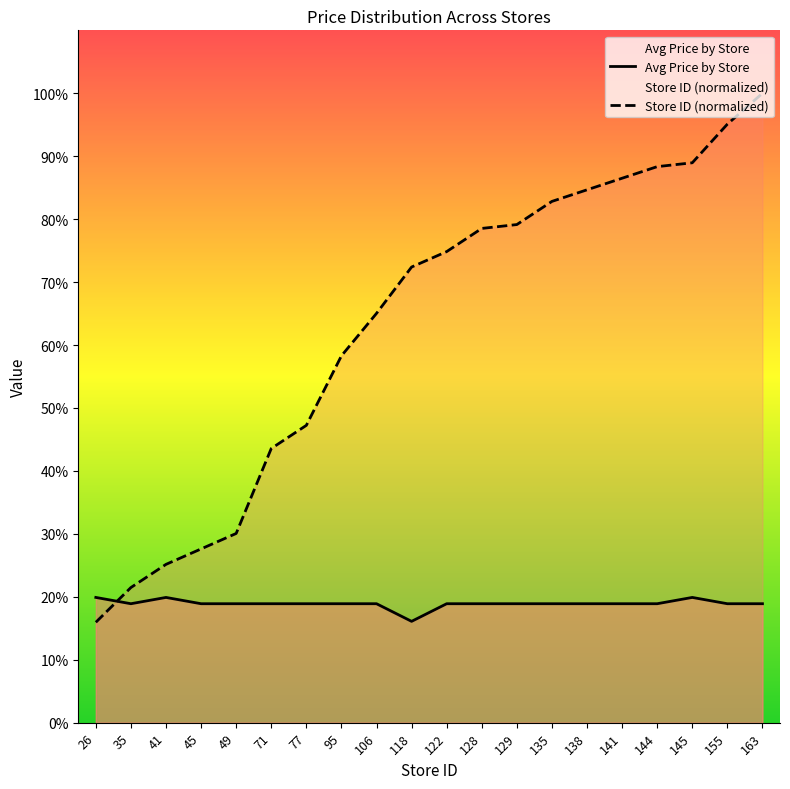

Which has a higher value, 129 or 95?

129